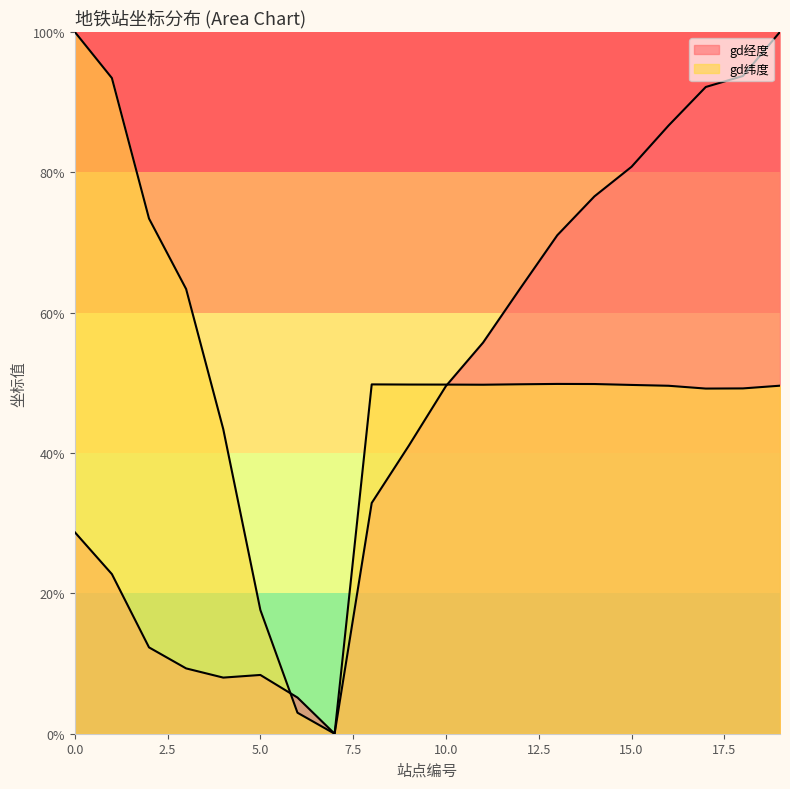

At which category does gd经度 reach its first local valley?

4